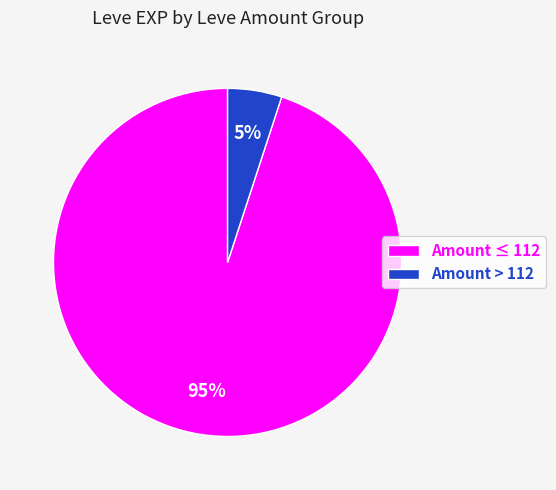

Which has a higher value, Amount > 112 or Amount ≤ 112?

Amount ≤ 112